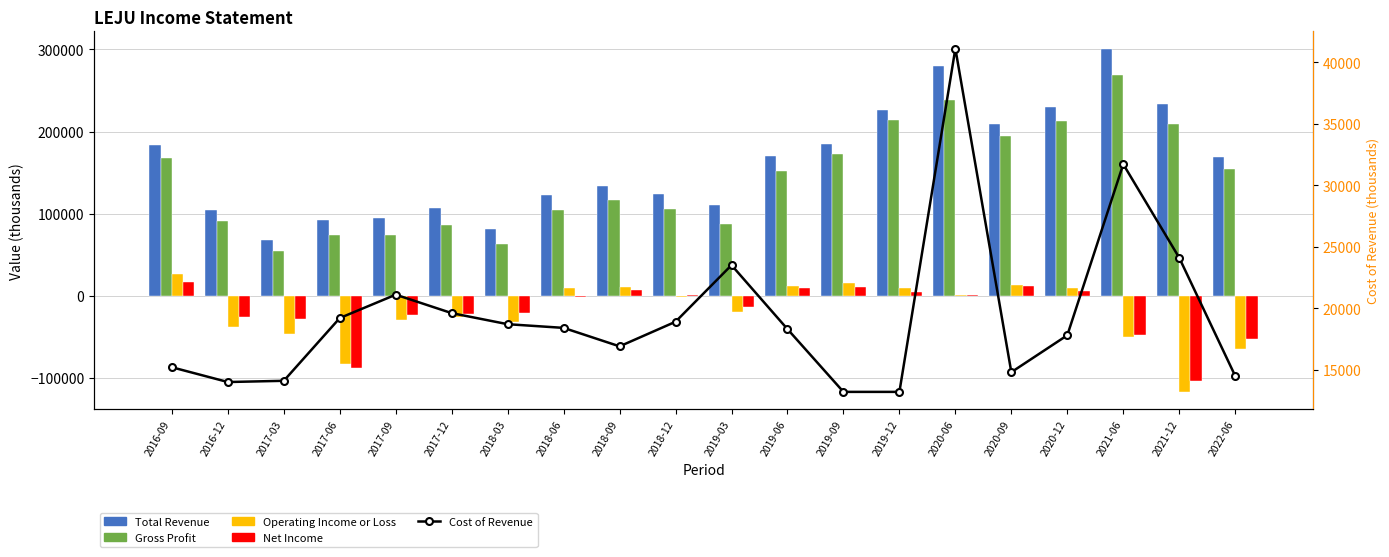

How many groups of bars are there?

20